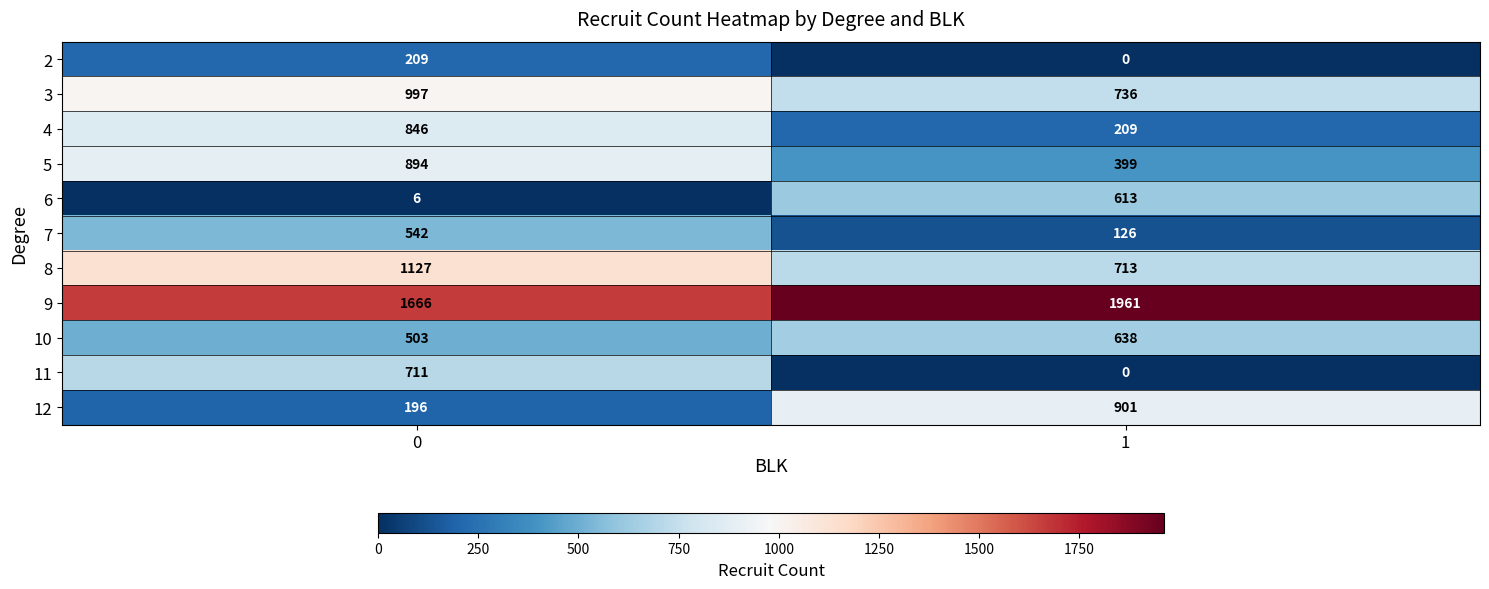

List the series in order of their peak value, lowest first.

2, 7, 6, 10, 11, 4, 5, 12, 3, 8, 9